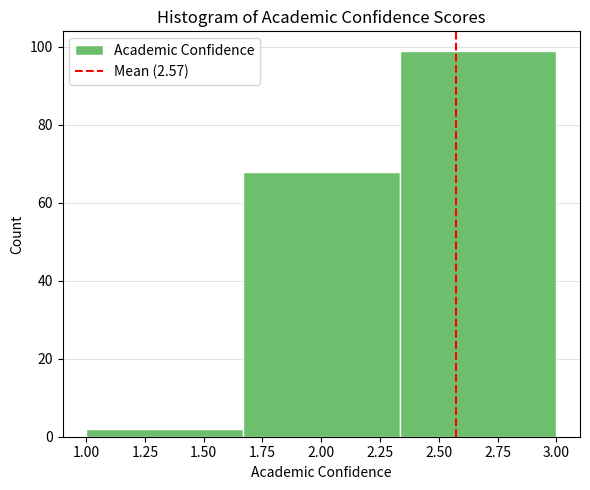

What is the height of the bar covering 2.35 to 3.00 on the x-axis? Neither the bar edges nor the heights are printed on the chart, so give them approximately, as read against the axes.

100